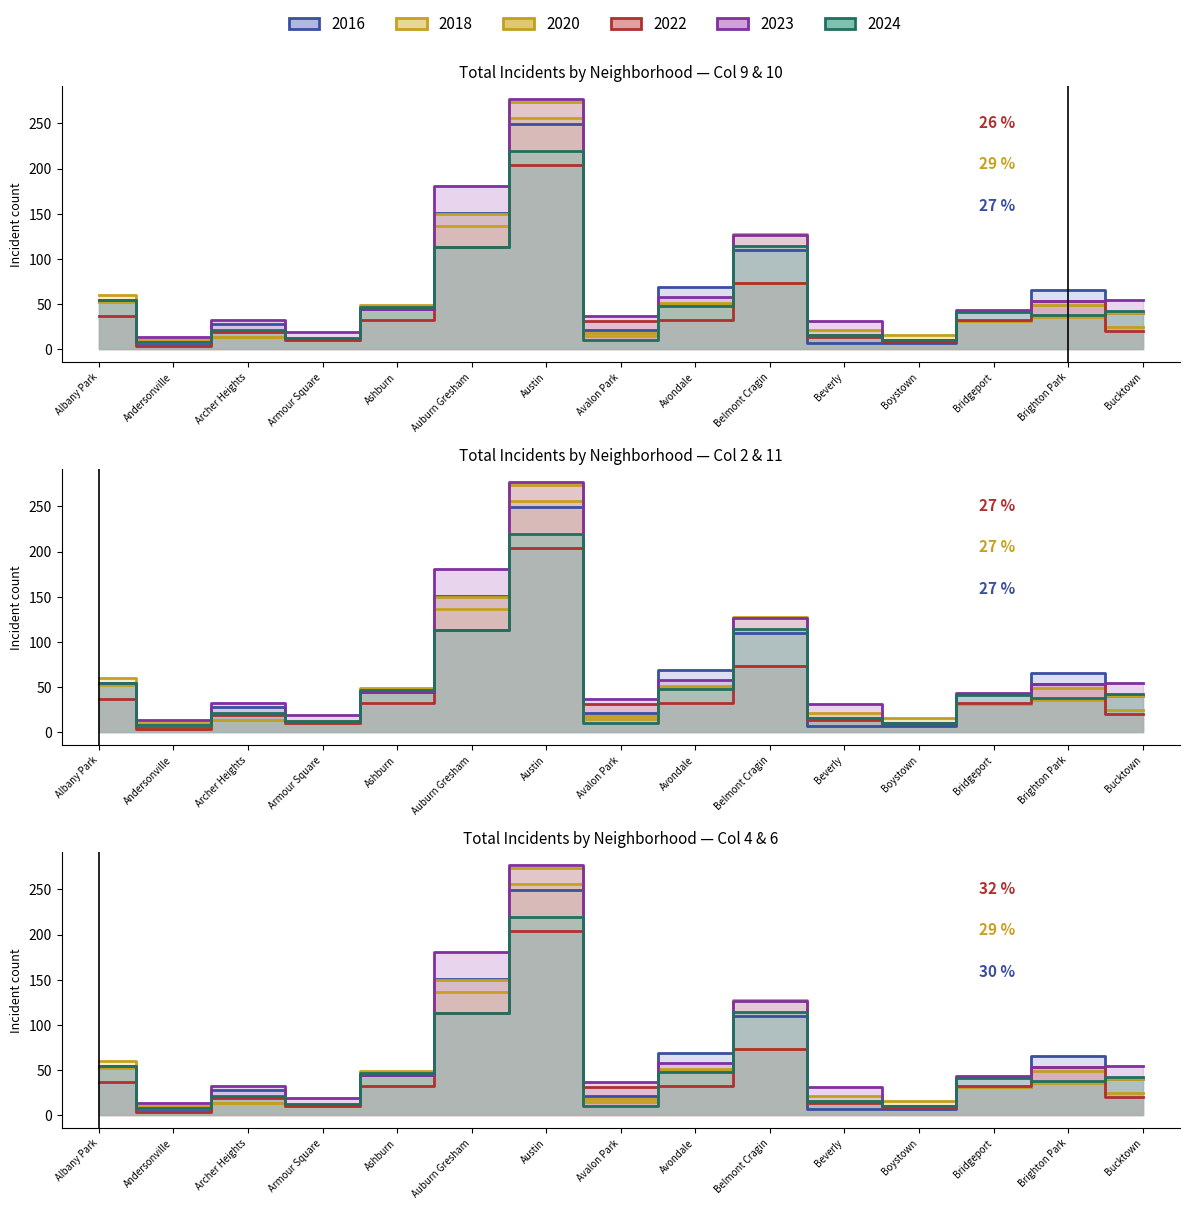

At how many categories does at least one series exceed 4?

15